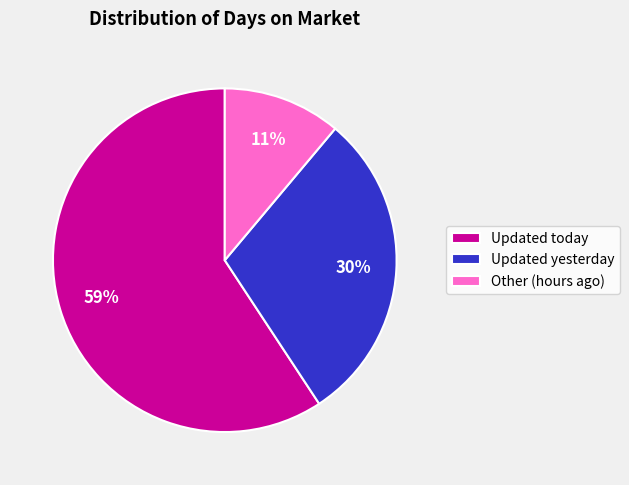

What is the smallest slice in the pie chart?

Other (hours ago)